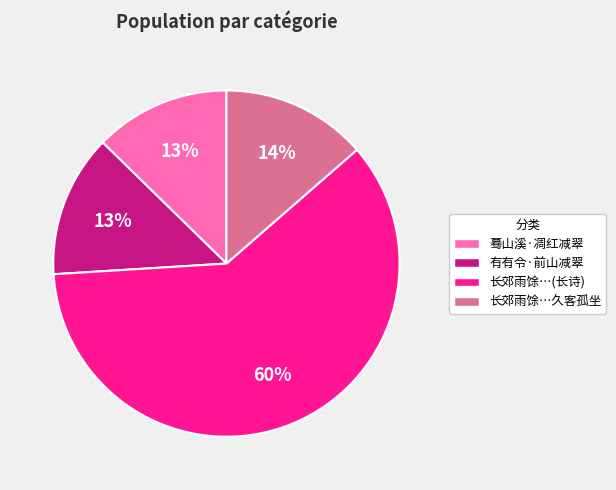

To the nearest percent, what is the average slice percentage?

25%